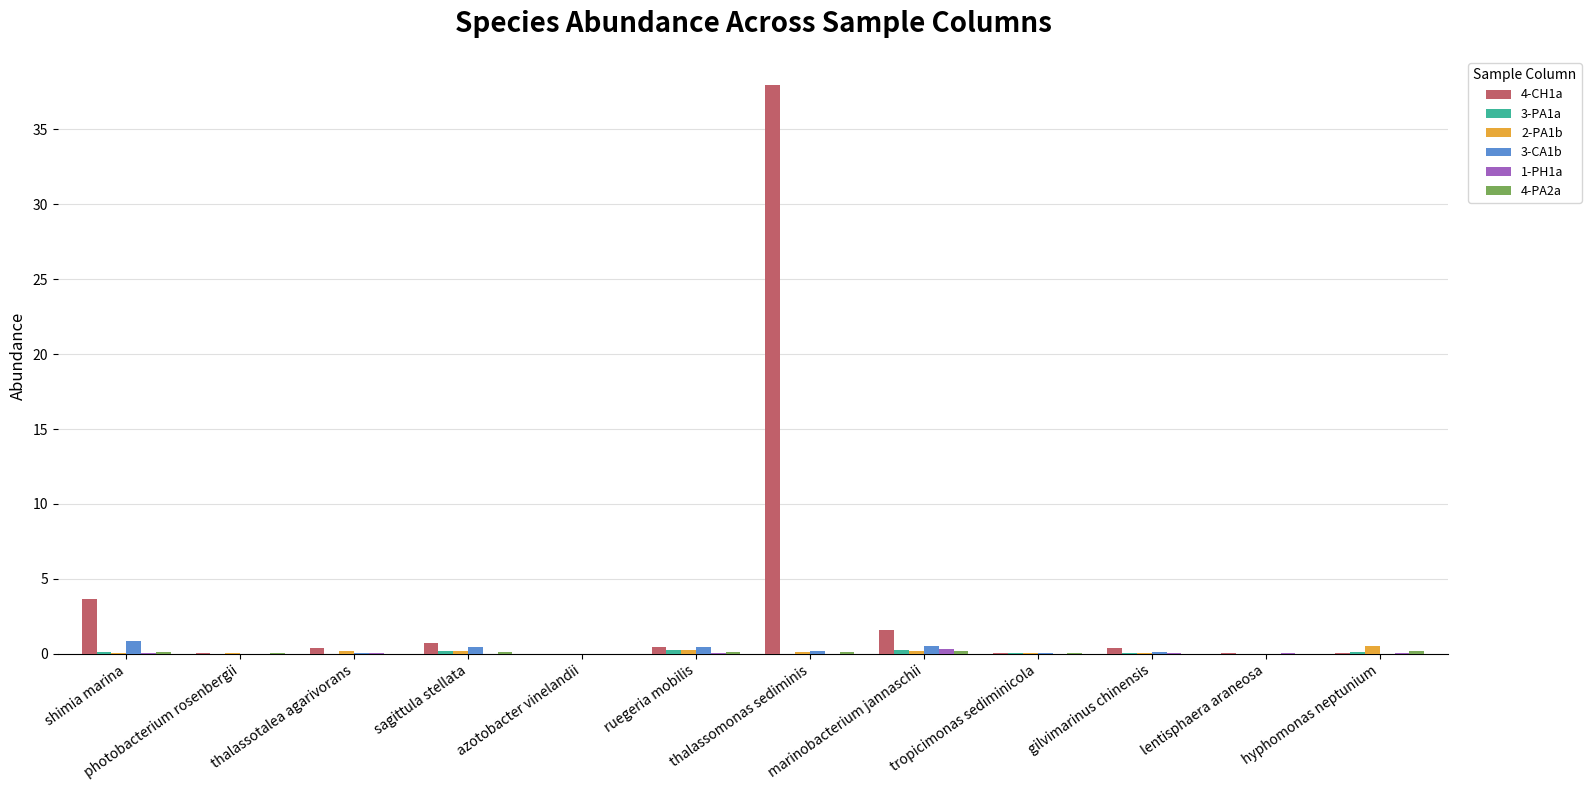

Which series has the largest total across all categories?

4-CH1a